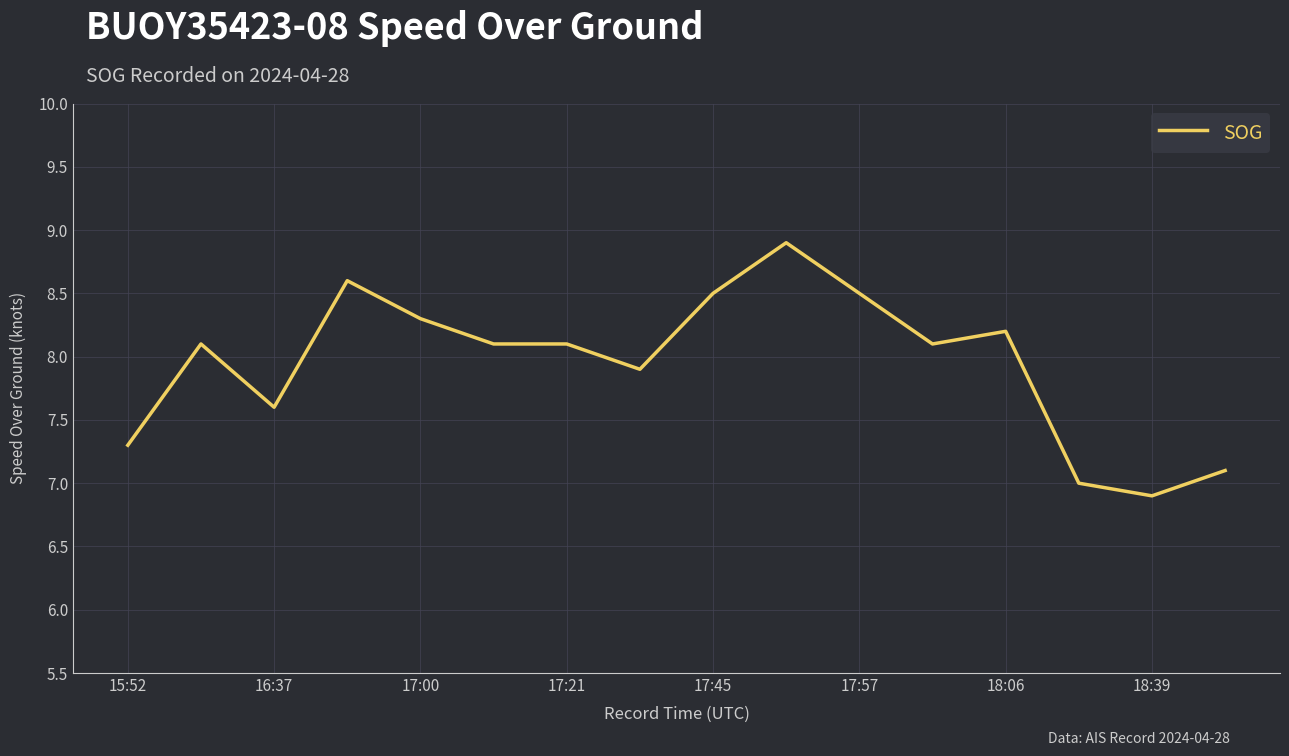

Reading left to right, list all the values displayed in this chart.

7.3	8.1	7.6	8.6	8.3	8.1	8.1	7.9	8.5	8.9	8.5	8.1	8.2	7.0	6.9	7.1